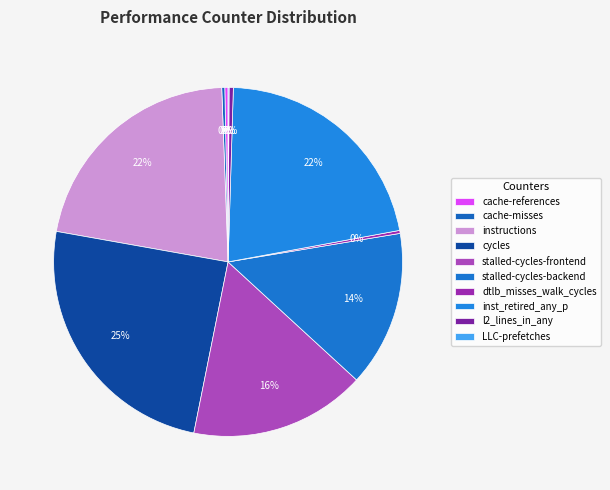

What percentage is NOT represented by stalled-cycles-frontend?

83.7%